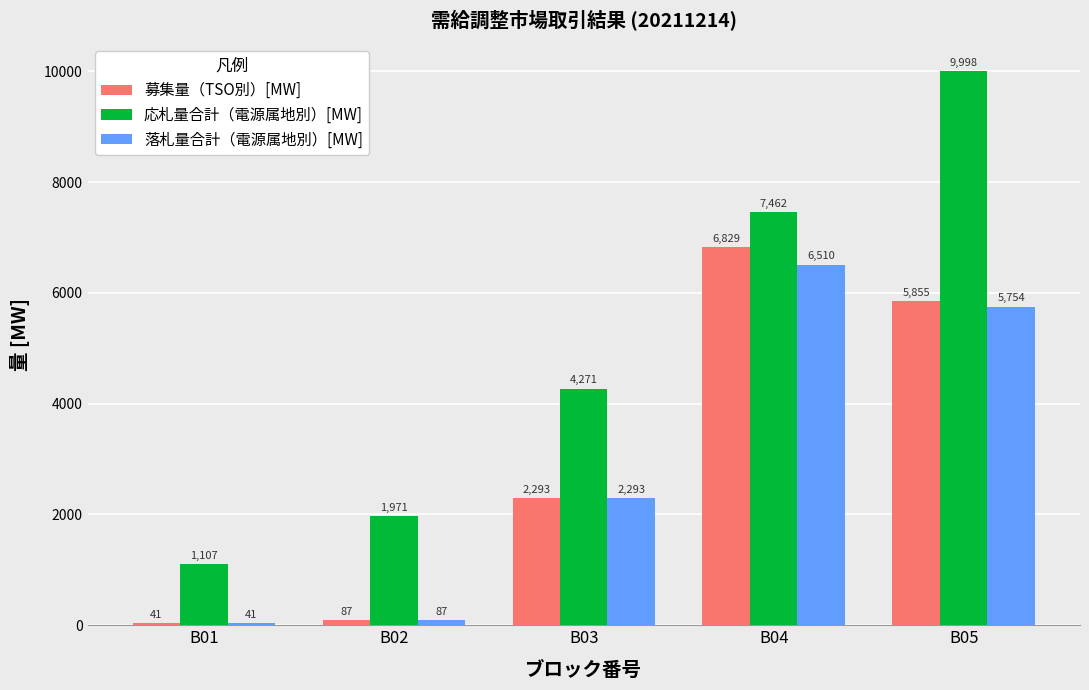

How many data points does each series have?

5